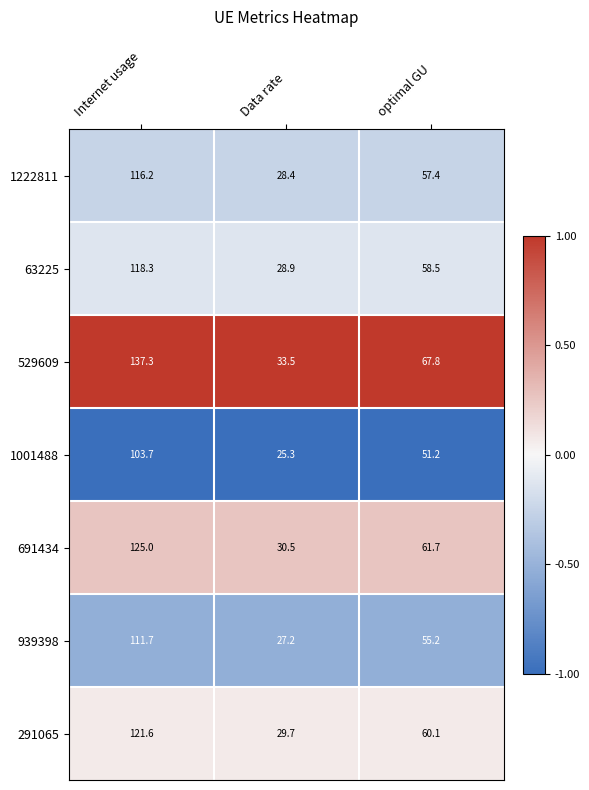

Reading left to right, extract all data points from this chart.

1222811: 116.2	28.4	57.4
63225: 118.3	28.9	58.5
529609: 137.3	33.5	67.8
1001488: 103.7	25.3	51.2
691434: 125.0	30.5	61.7
939398: 111.7	27.2	55.2
291065: 121.6	29.7	60.1